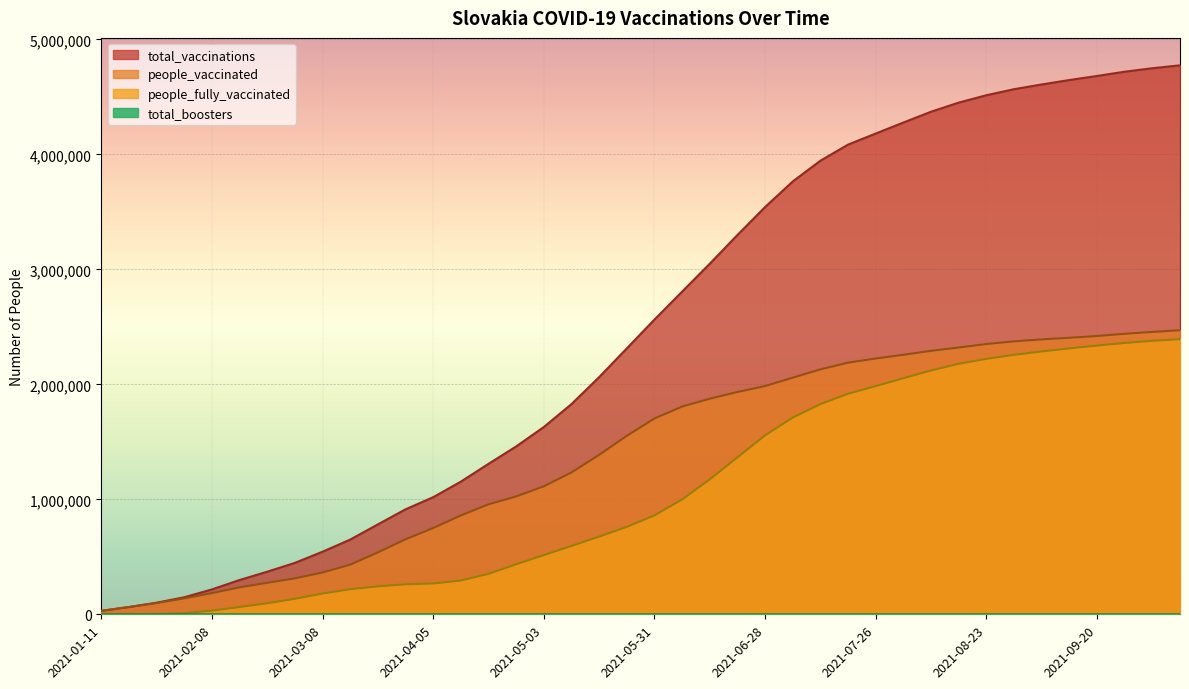

What value does the people_fully_vaccinated series have at 2021-07-26?

1984787